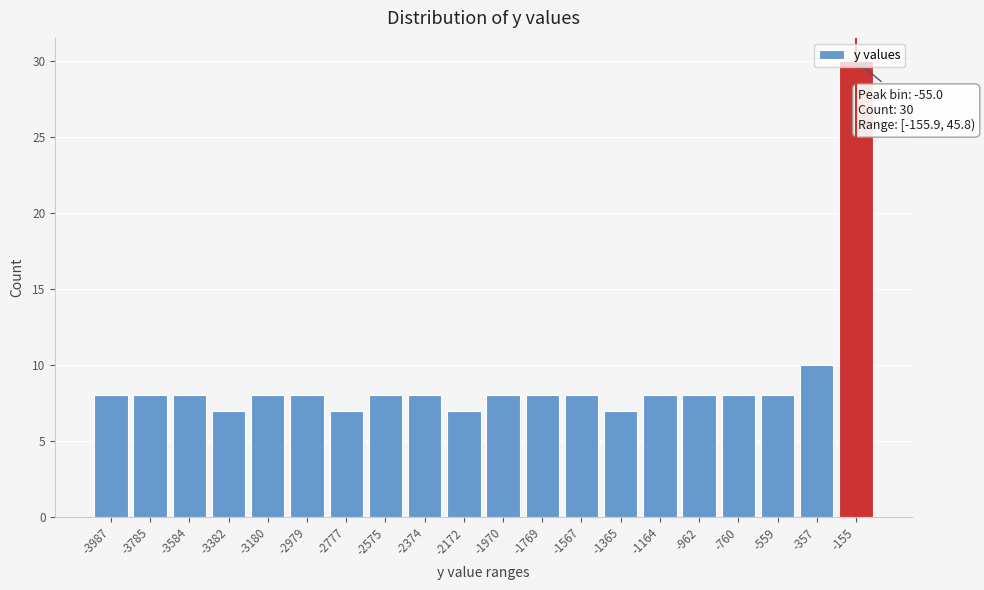

What is the value of the 6th bar from the left?

8